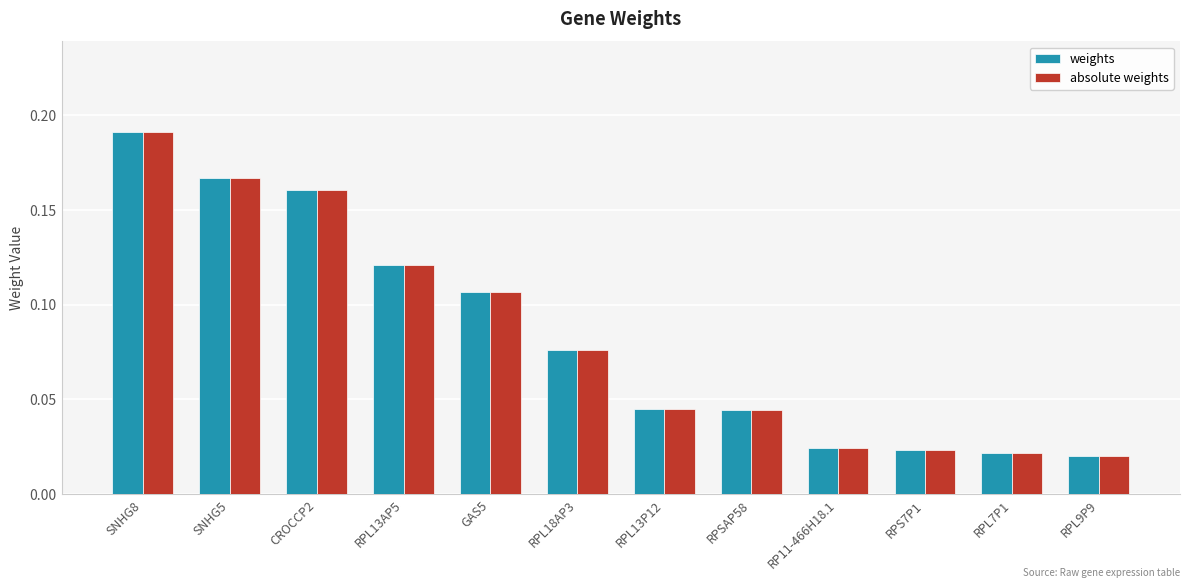

At which label does absolute weights reach its peak?

SNHG8